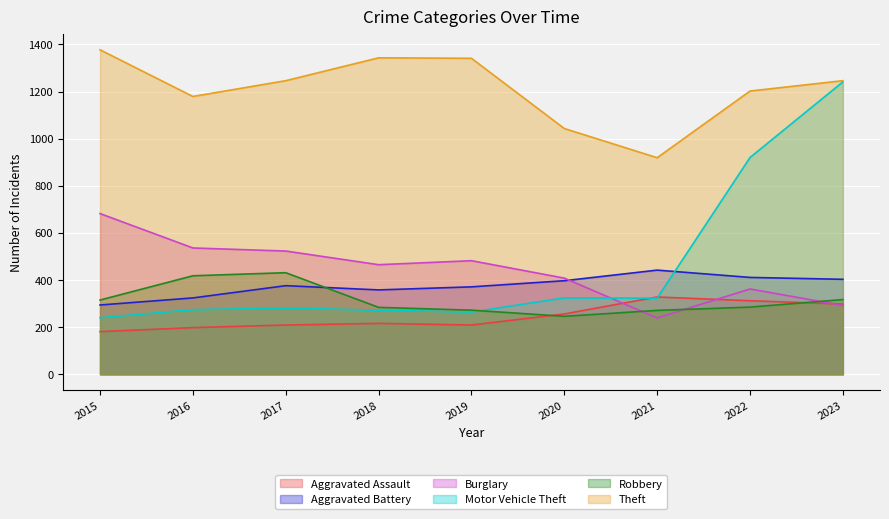

At which label does Motor Vehicle Theft first exceed 281?

2020